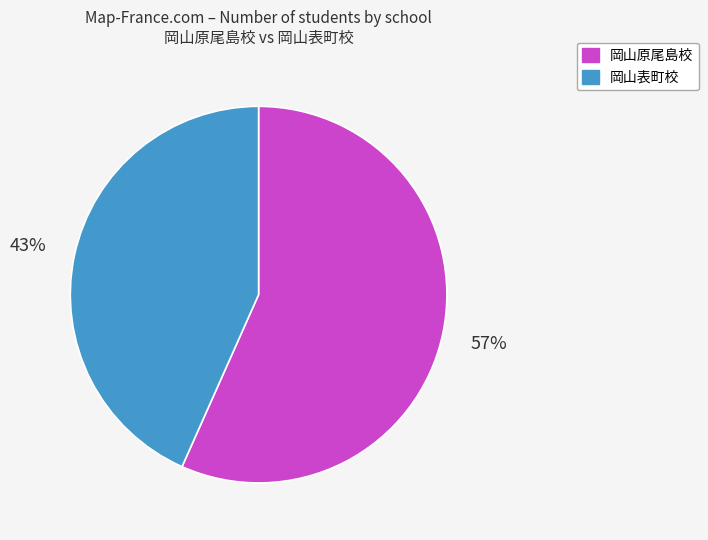

Which category has the biggest portion of the pie?

岡山原尾島校